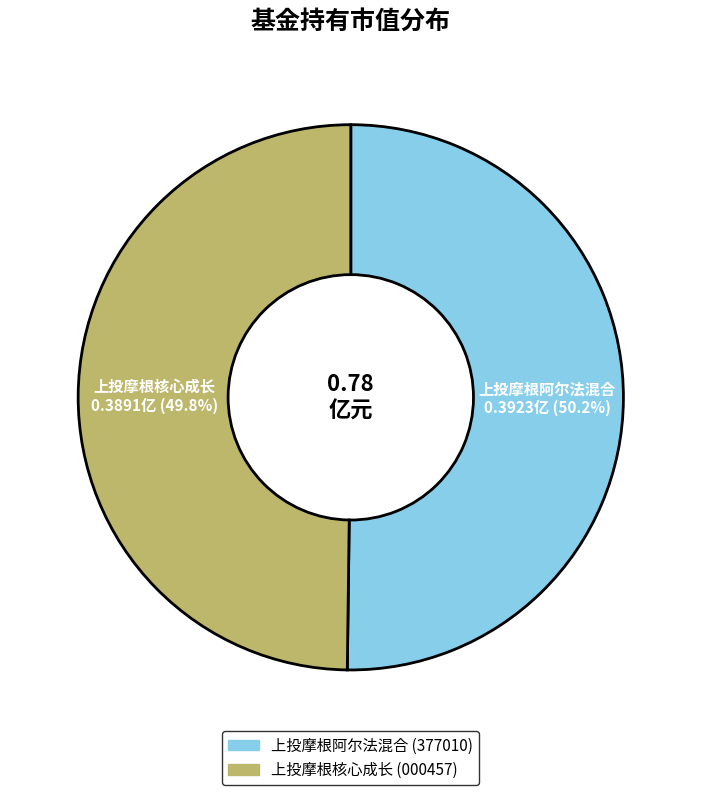

Does any single category account for the majority?

Yes